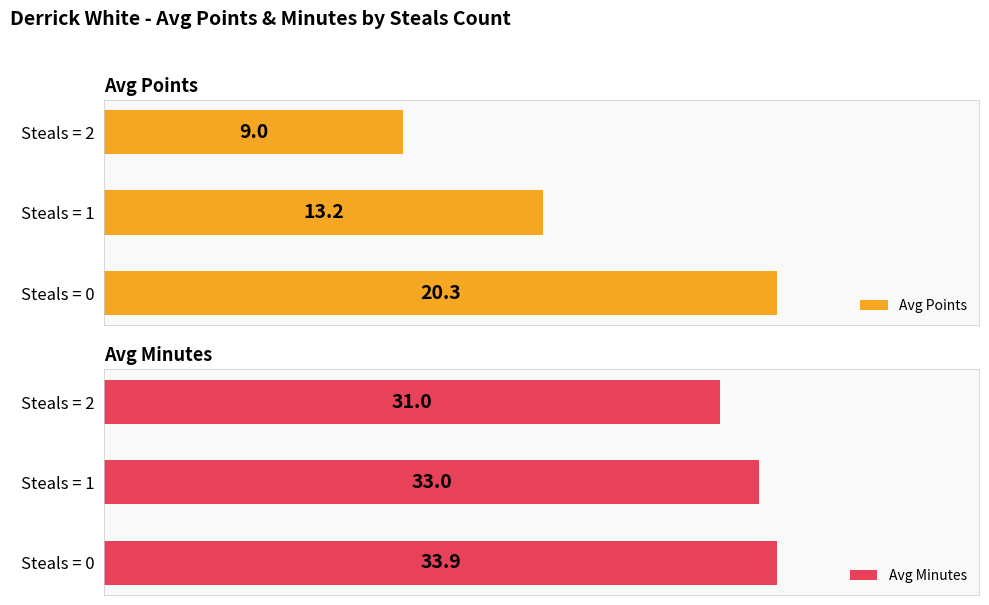

At which label does Avg Minutes reach its minimum?

Steals = 2